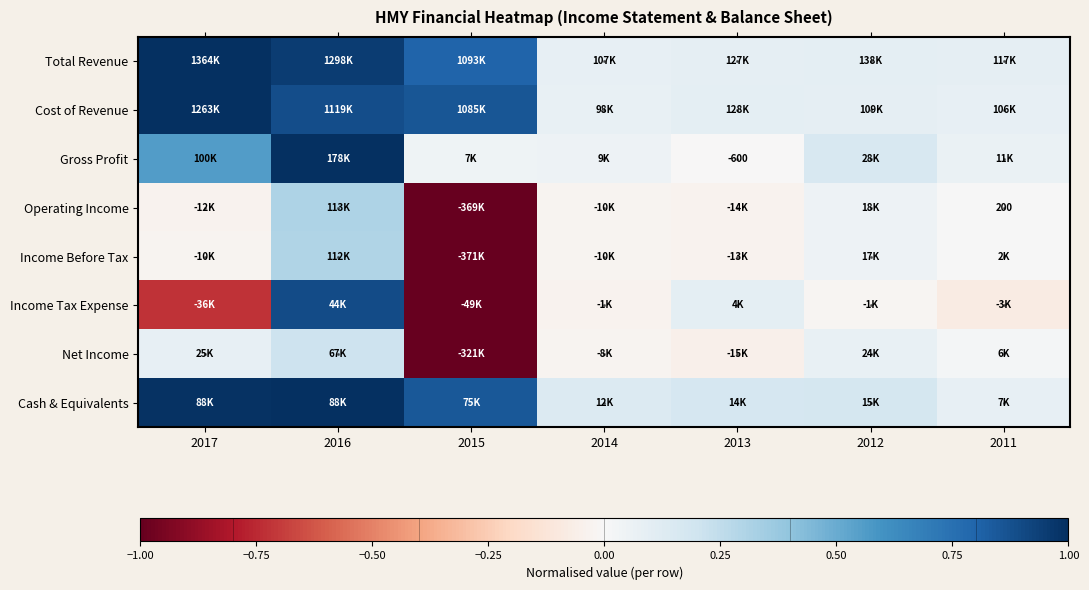

At which label does Income Tax Expense reach its minimum?

2015